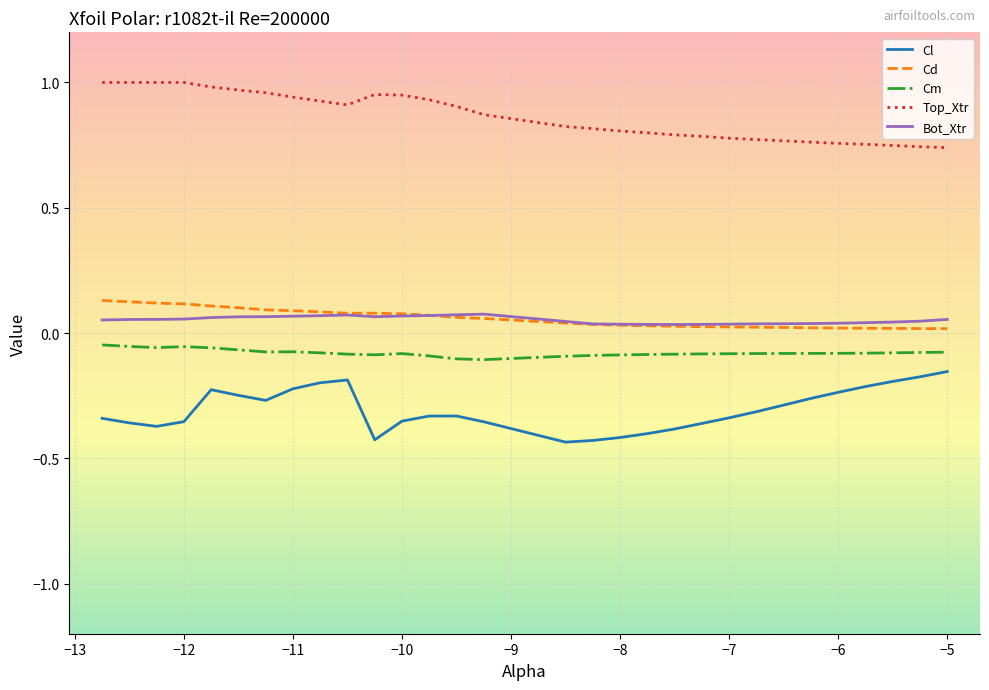

True or false: Top_Xtr and Bot_Xtr intersect in this chart.

False